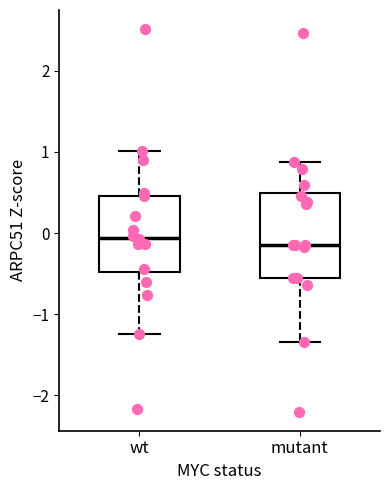

Reading left to right, read every box against the y-axis: the position of its median line, the range the box covers, and the ends of its whiskers. The values are not printed on the chart, so give them approximately, as read against the axis.

wt: median -0.1, box -0.5 to 0.5, whiskers -1.2 to 1.0
mutant: median -0.1, box -0.6 to 0.5, whiskers -1.3 to 0.9